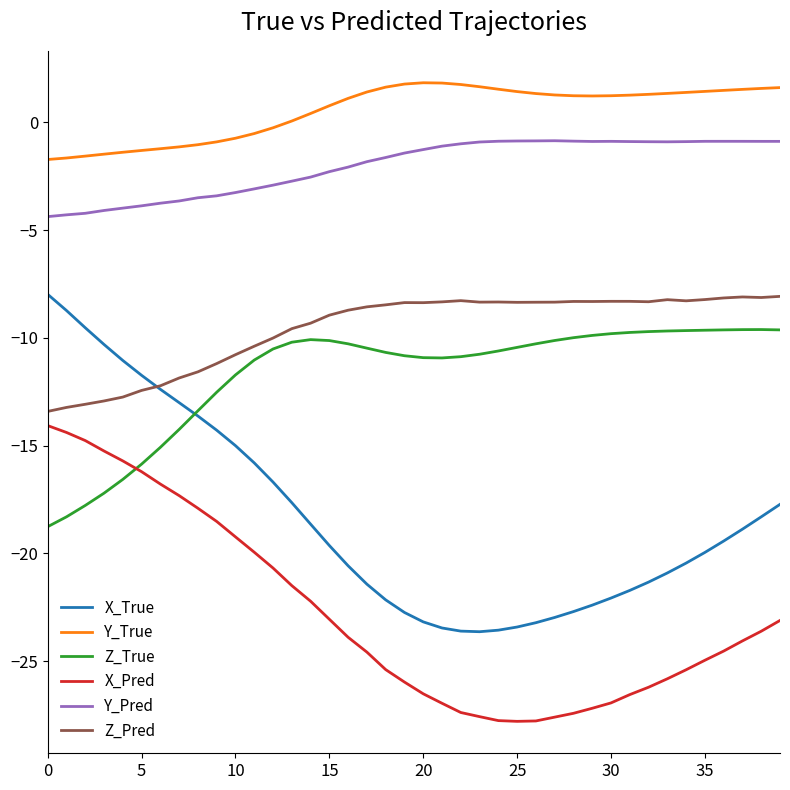

Is this an area chart (filled region under the line)?

No